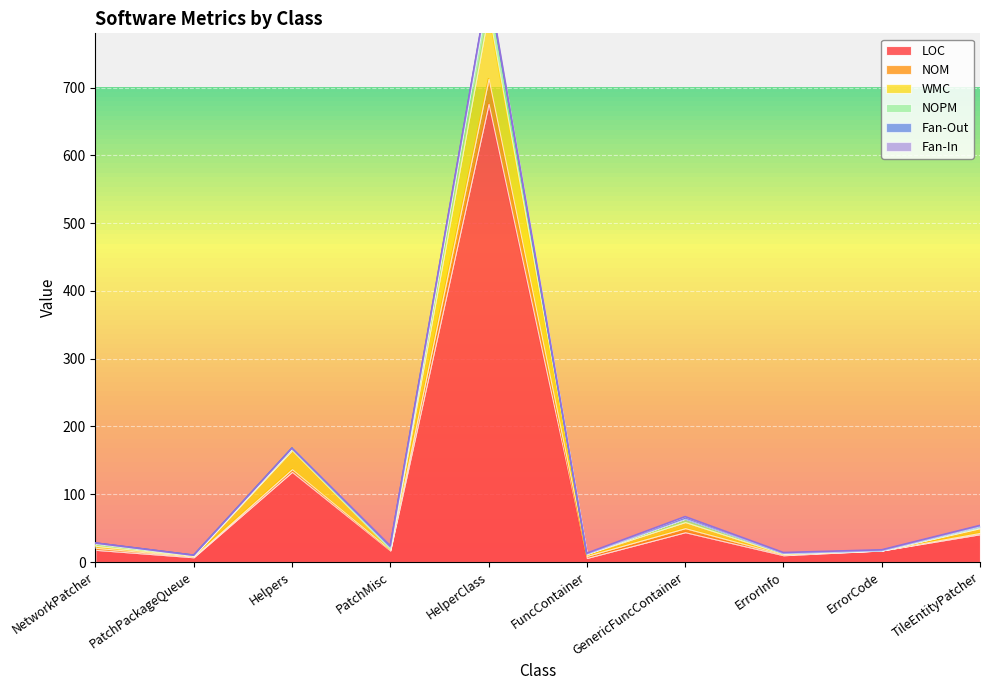

What is the sum of all WMC values?

1179